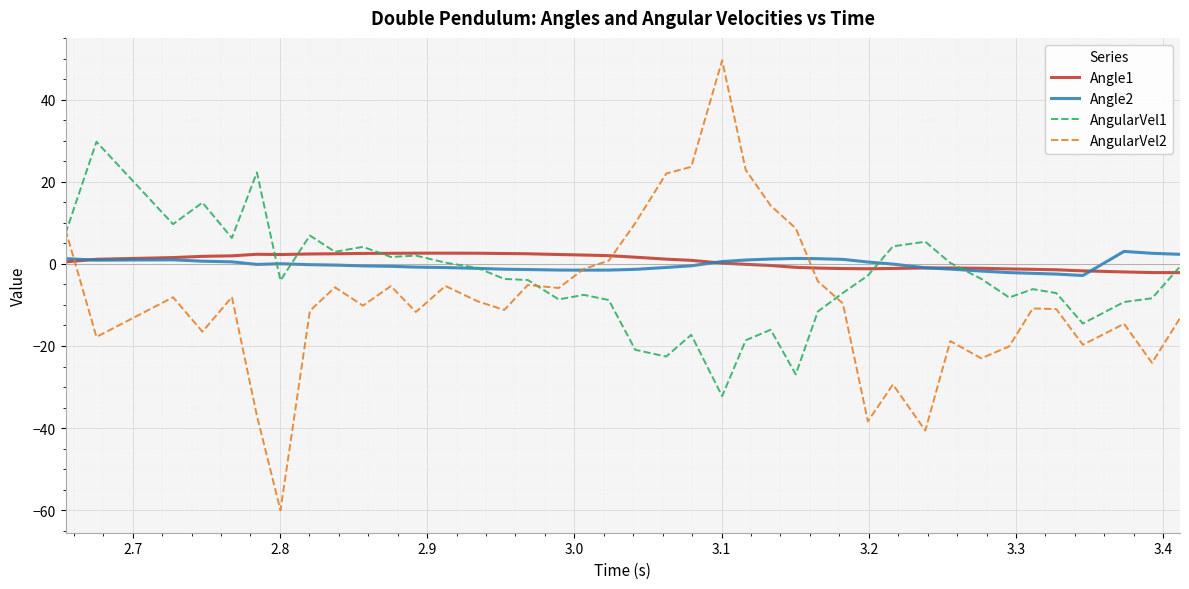

Which series has the largest range (max minus min)?

AngularVel2